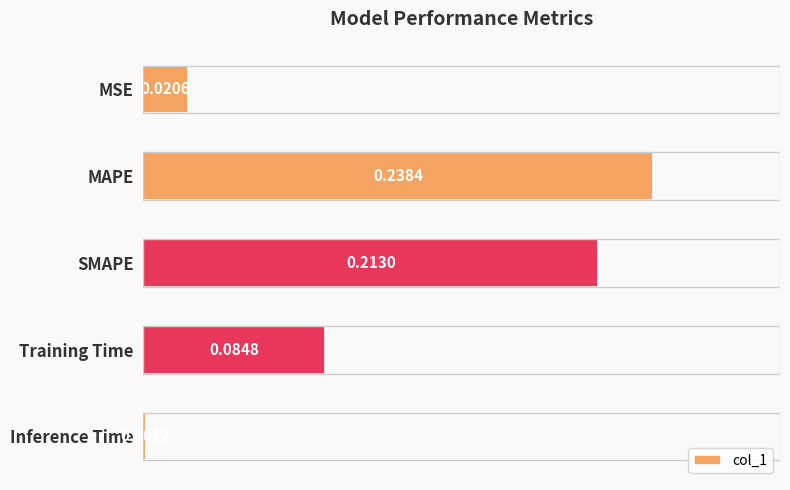

Where is the data nearest to the value 0?

Inference Time